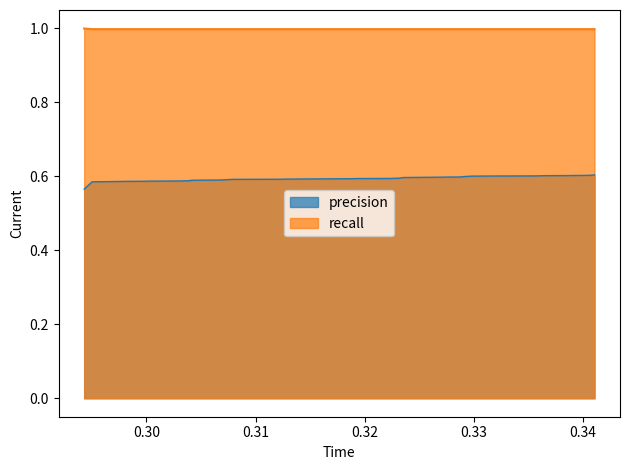

How many lines are shown in the chart?

2